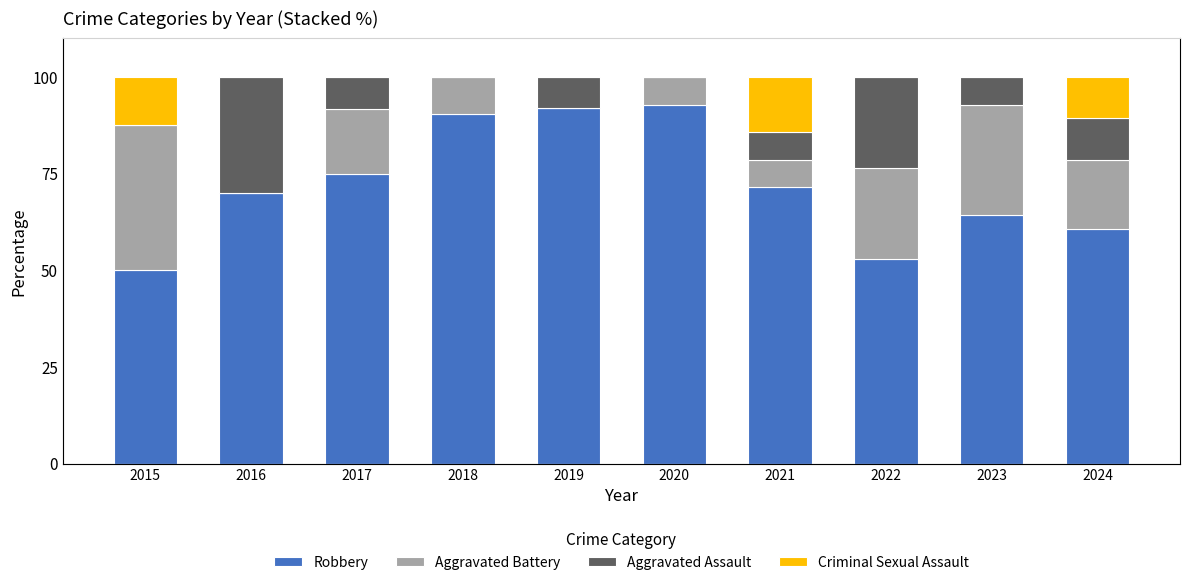

What is the sum of all Aggravated Assault values?

94.9